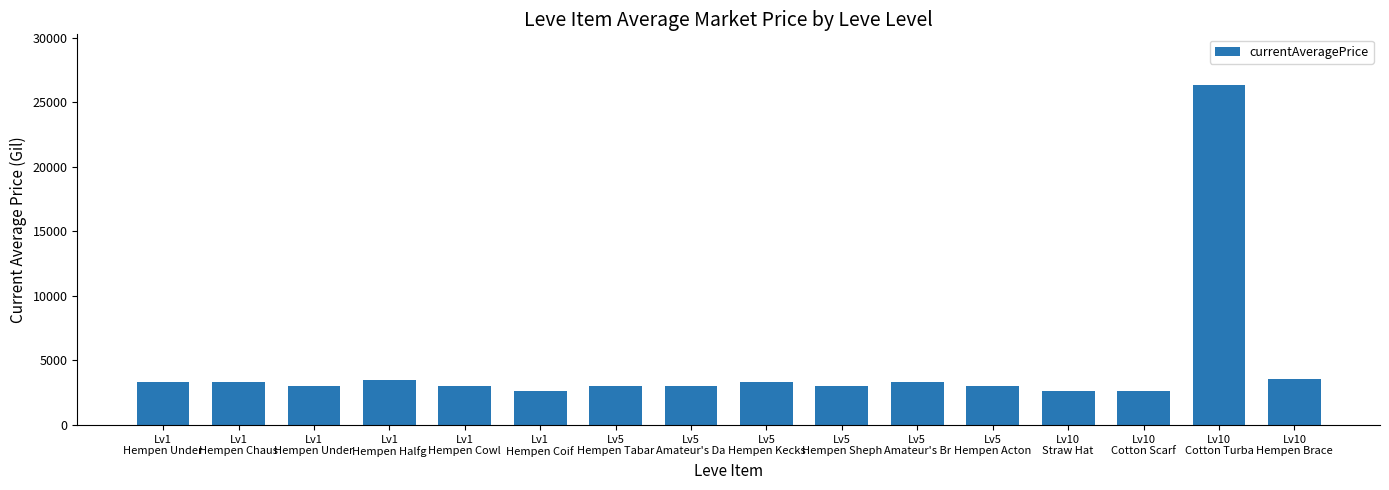

What is the ratio of the value at Lv5
Hempen Sheph to the value at Lv5
Amateur's Da?

1.0